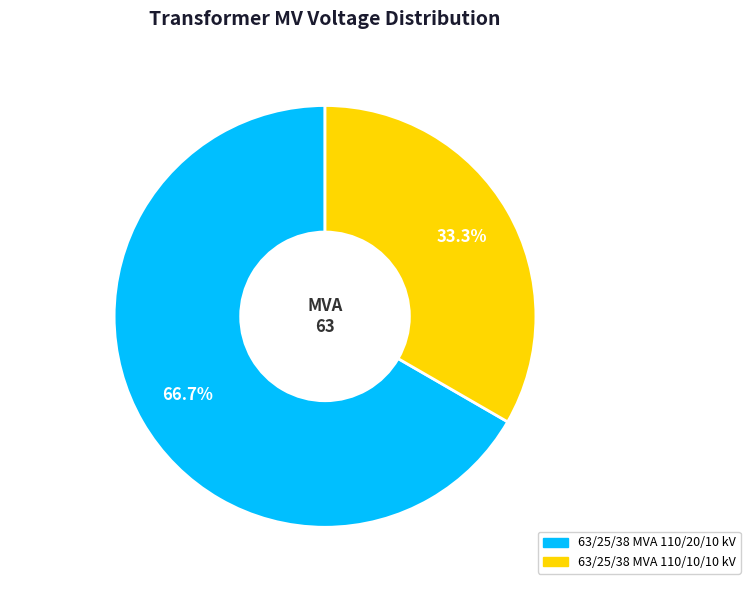

Which has a higher value, 110/10/10 kV or 110/20/10 kV?

110/20/10 kV